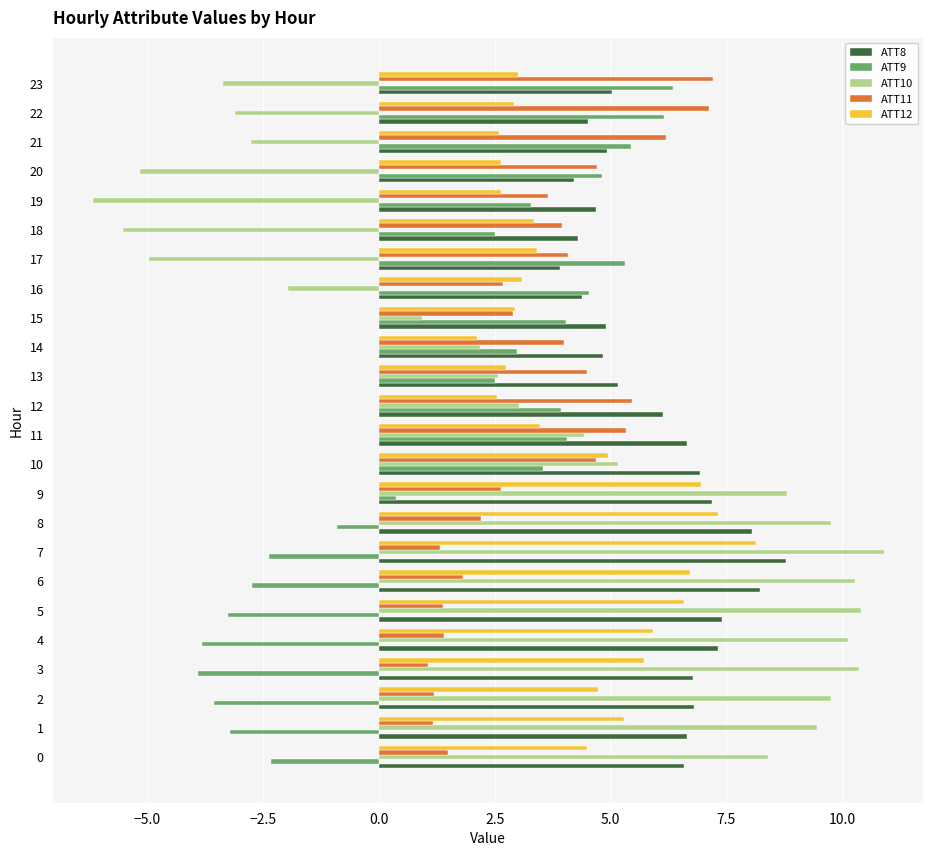

What is the difference between the maximum and minimum values in the ATT8 series?

4.9